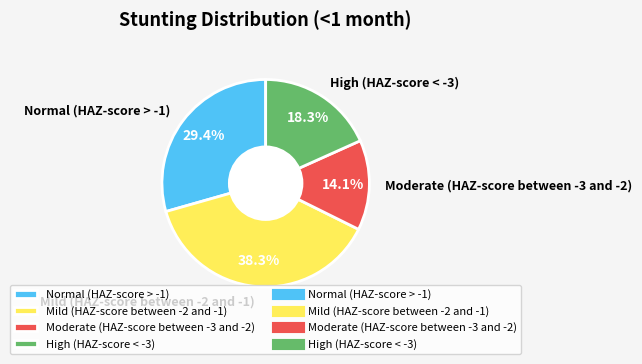

Which slice is the largest?

Mild (HAZ-score between -2 and -1)